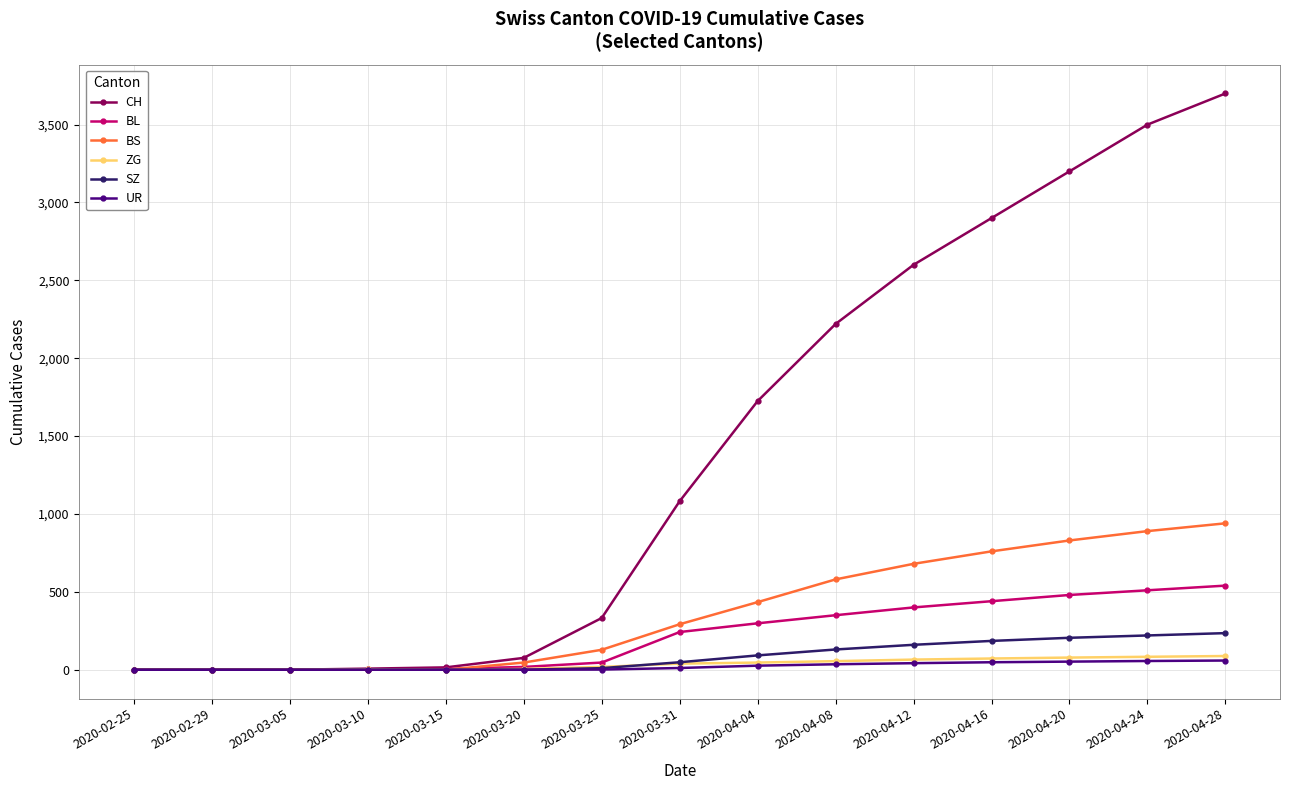

Which series has the largest total across all categories?

CH